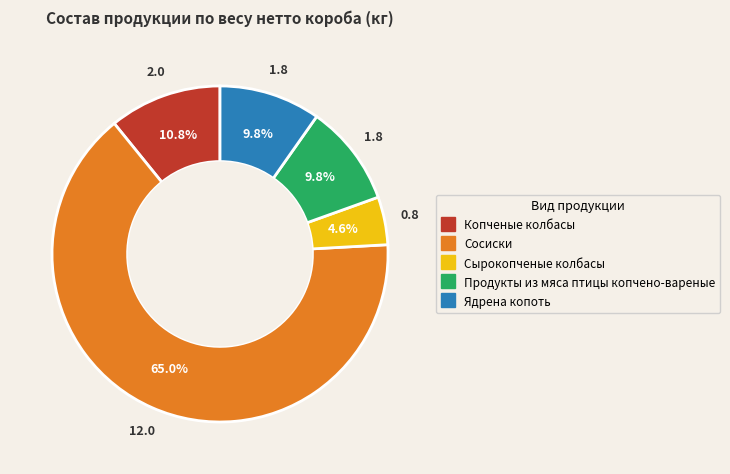

How many slices are in this pie chart?

5